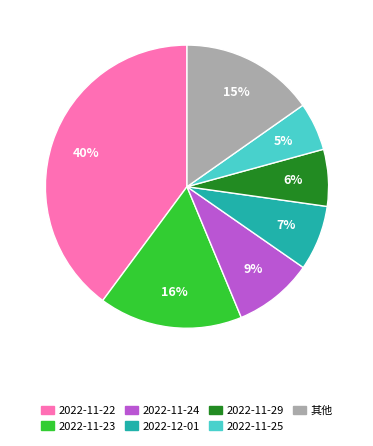

Does any single category account for the majority?

No